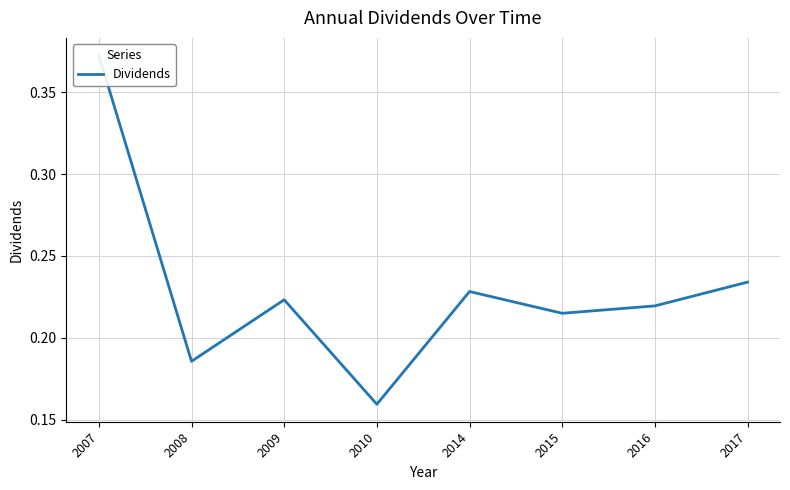

Reading left to right, transcribe all the data shown in this chart.

0.4	0.2	0.2	0.2	0.2	0.2	0.2	0.2